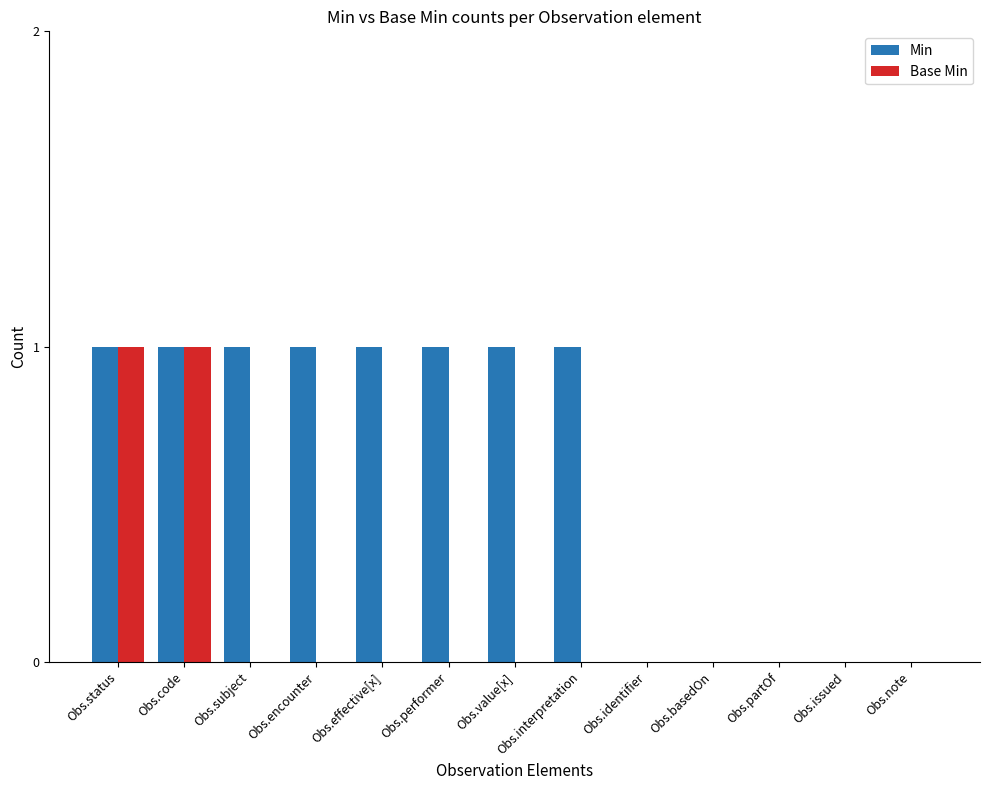

What is the total value across all series at Obs.effective[x]?

1